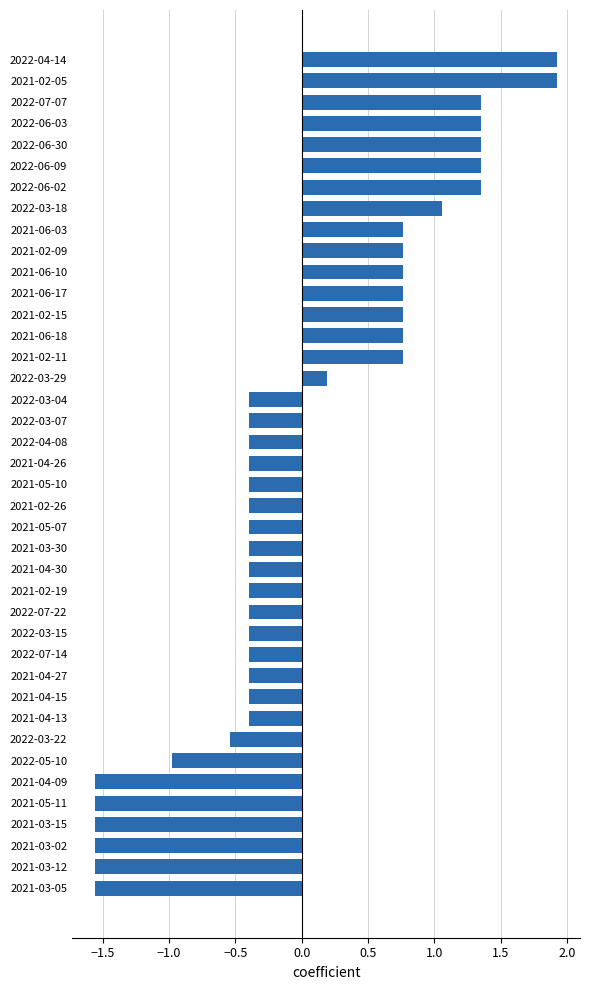

What is the change in value from 2021-02-05 to 2021-02-26?

-2.3